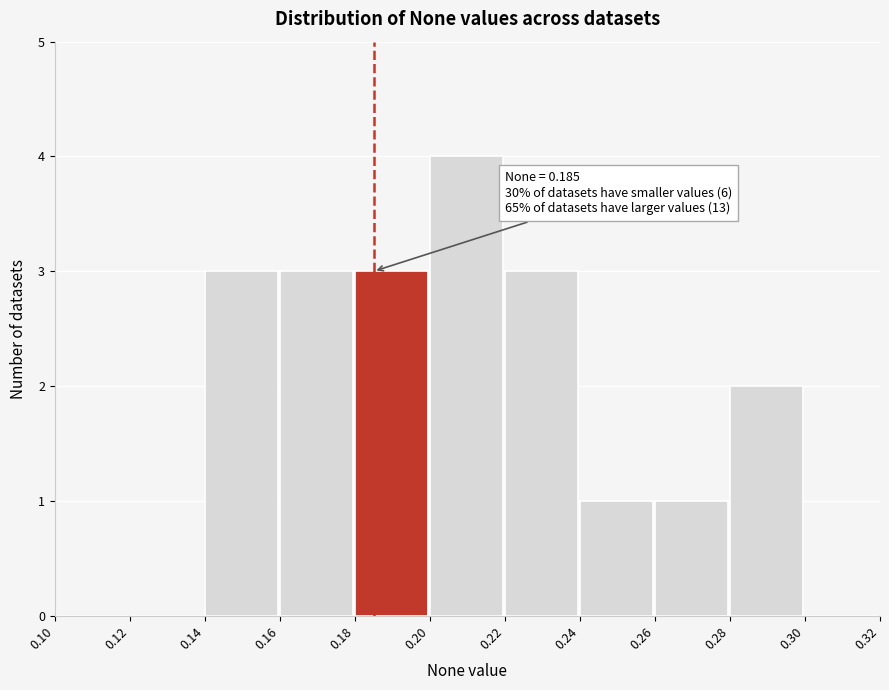

Over which range of the x-axis is the bar tallest?

0.20 to 0.22